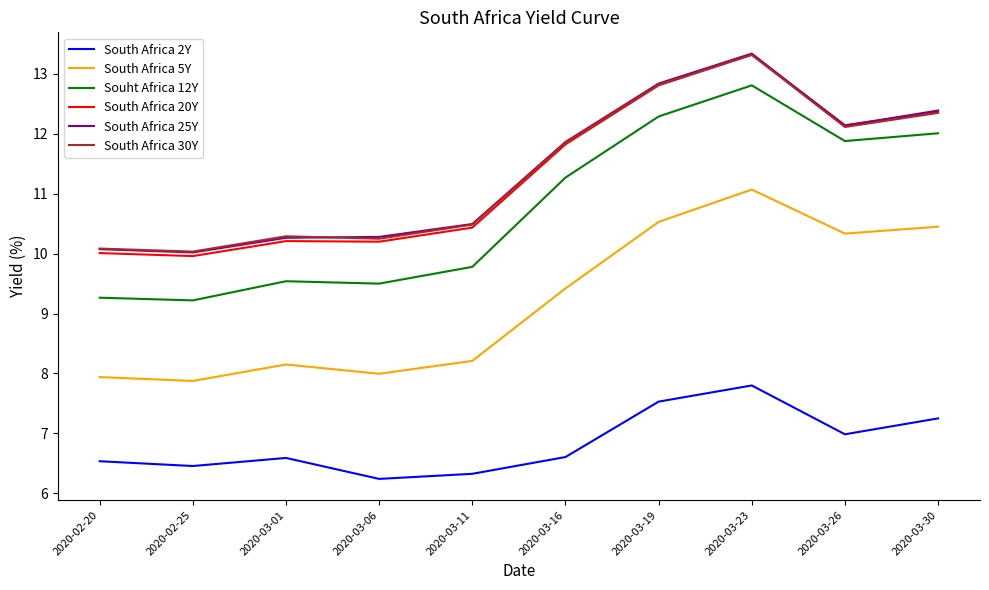

What is the minimum value shown in the chart?

6.2